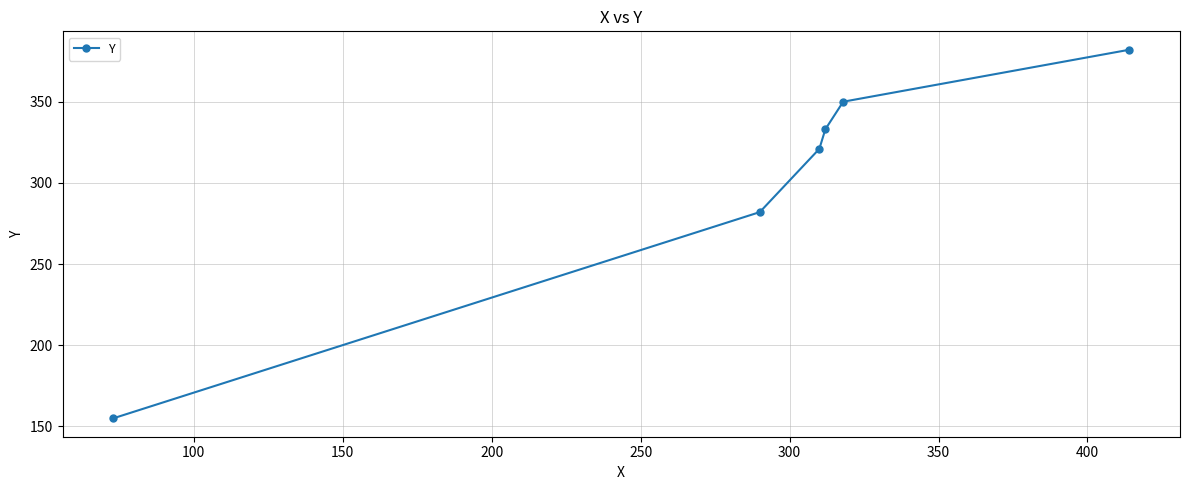

How many lines are shown in the chart?

1